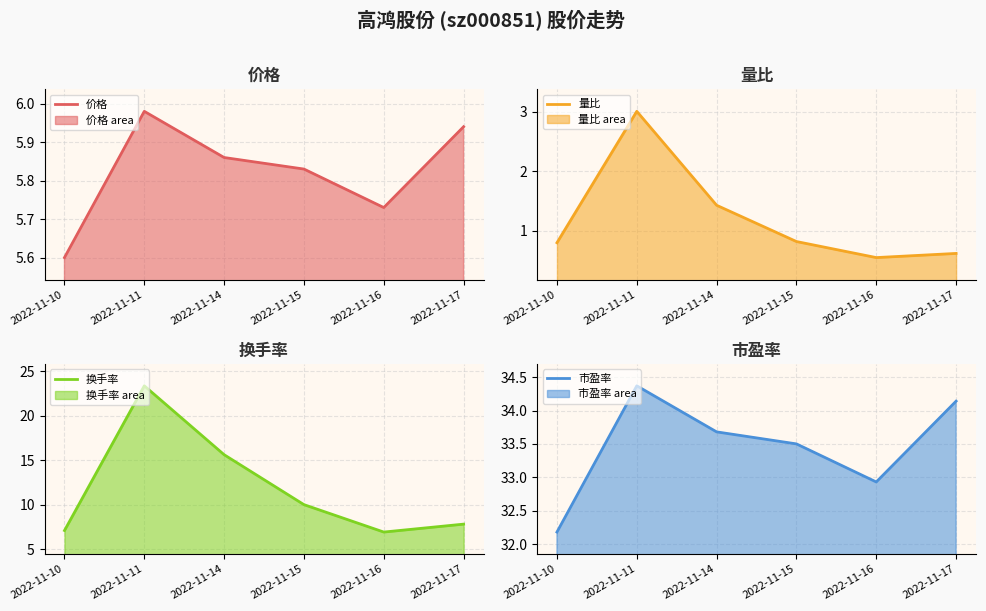

True or false: 换手率 and 量比 intersect in this chart.

False